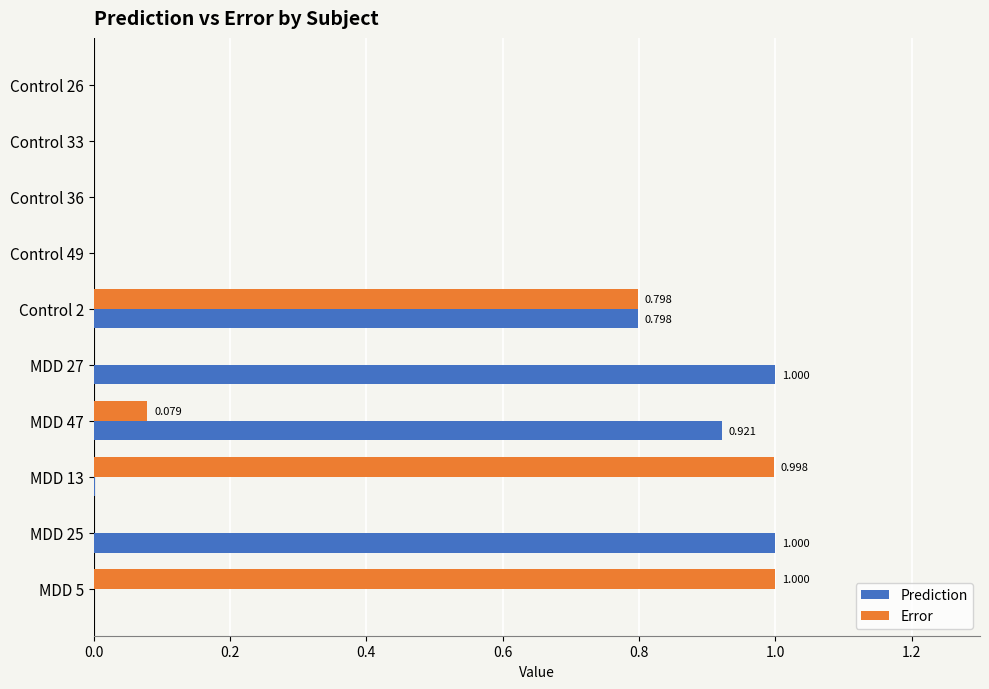

Is the value of Prediction at Control 26 greater than the value of Error at Control 2?

No